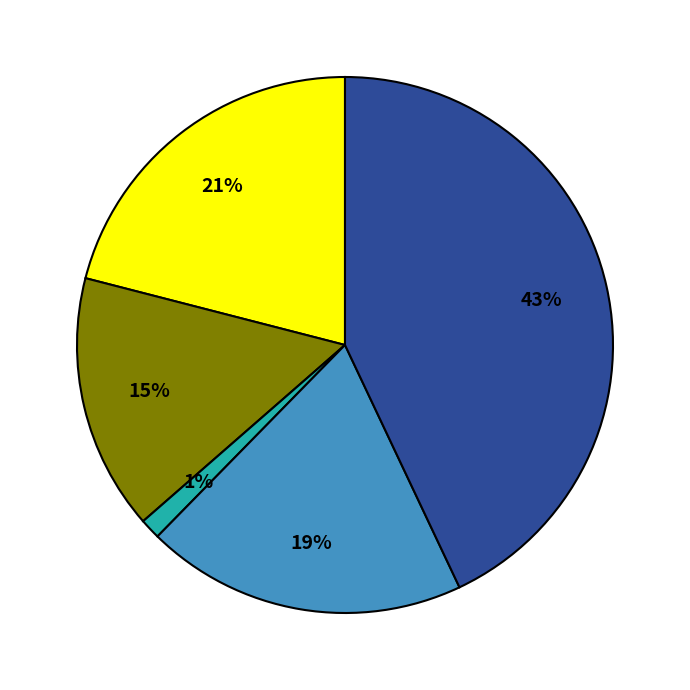

Is there a majority slice in this chart?

No